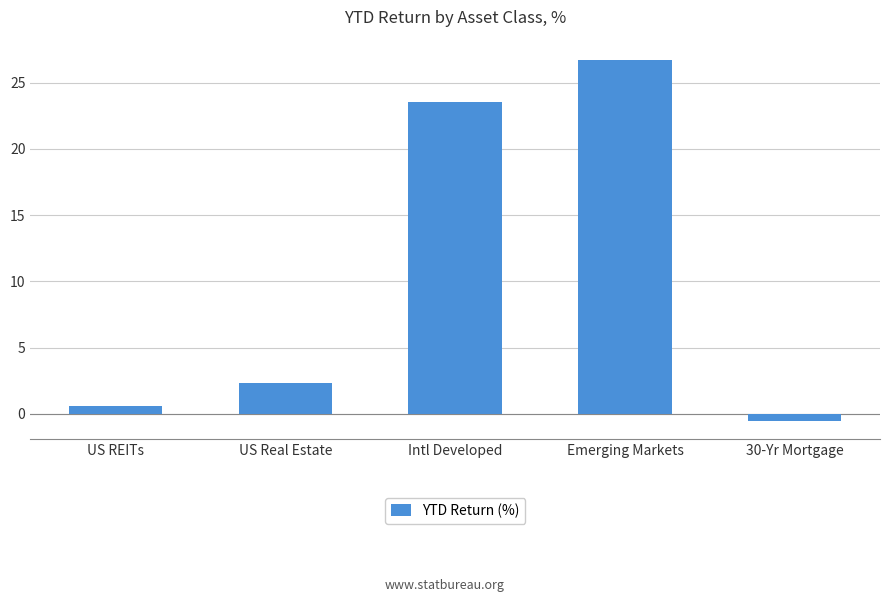

How many values are above zero?

4